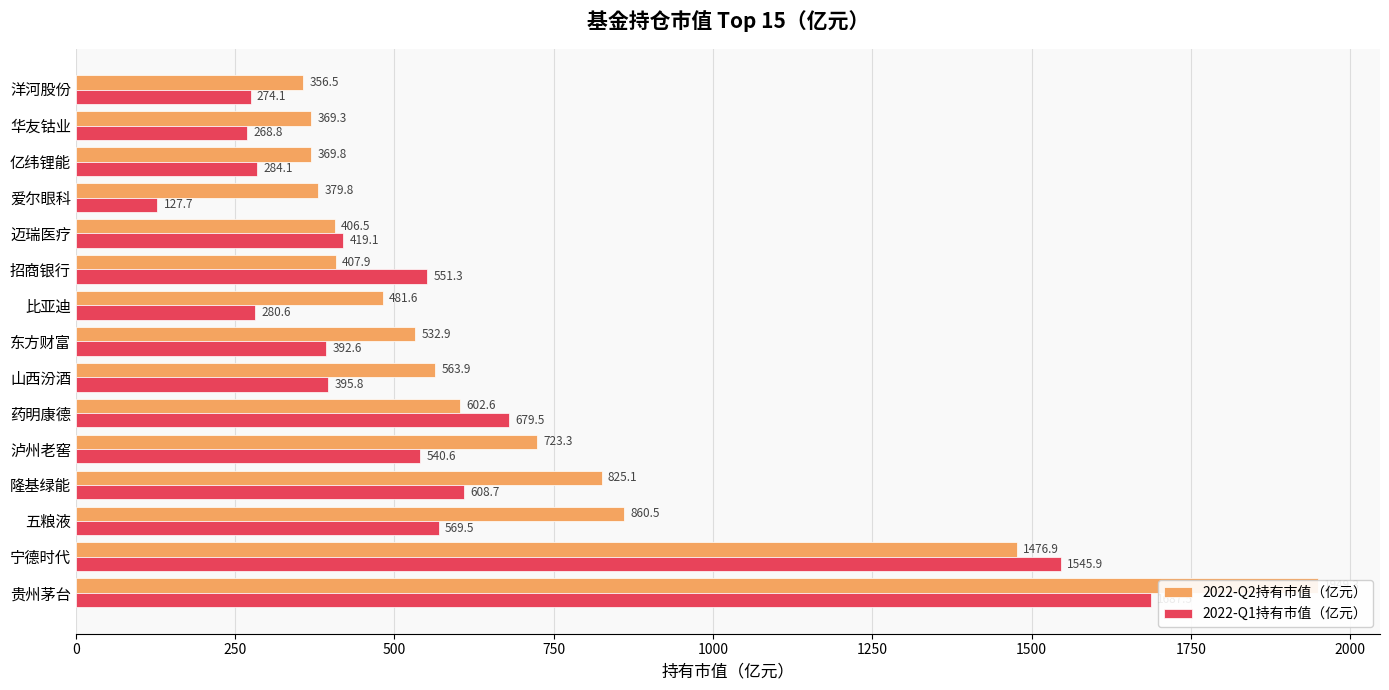

What are all the series names shown in the legend?

2022-Q2持有市值（亿元）, 2022-Q1持有市值（亿元）